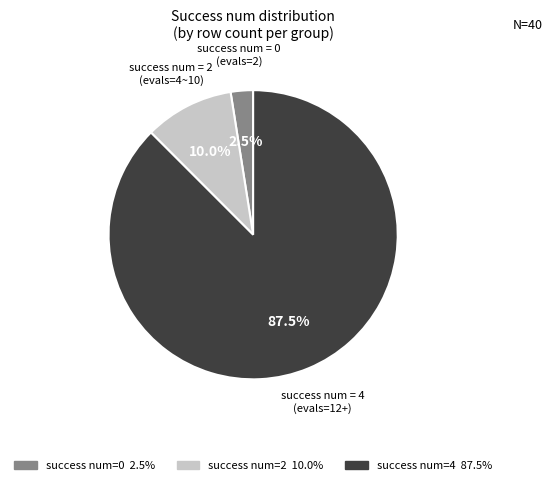

Is there any slice that represents more than half of the pie?

Yes